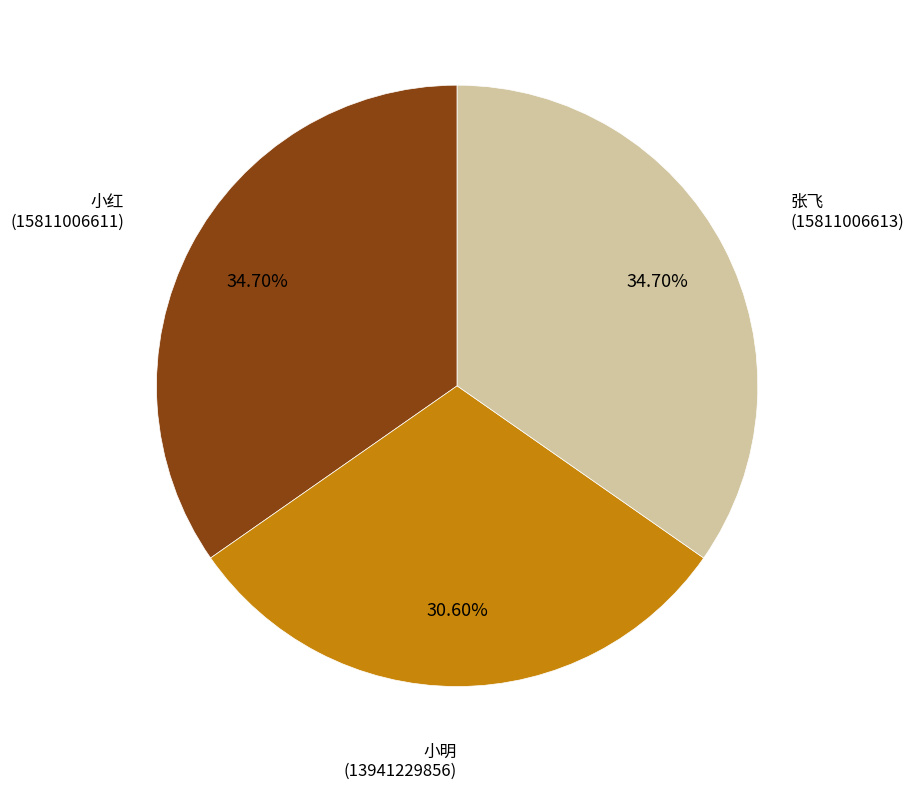

Is there any slice that represents more than half of the pie?

No